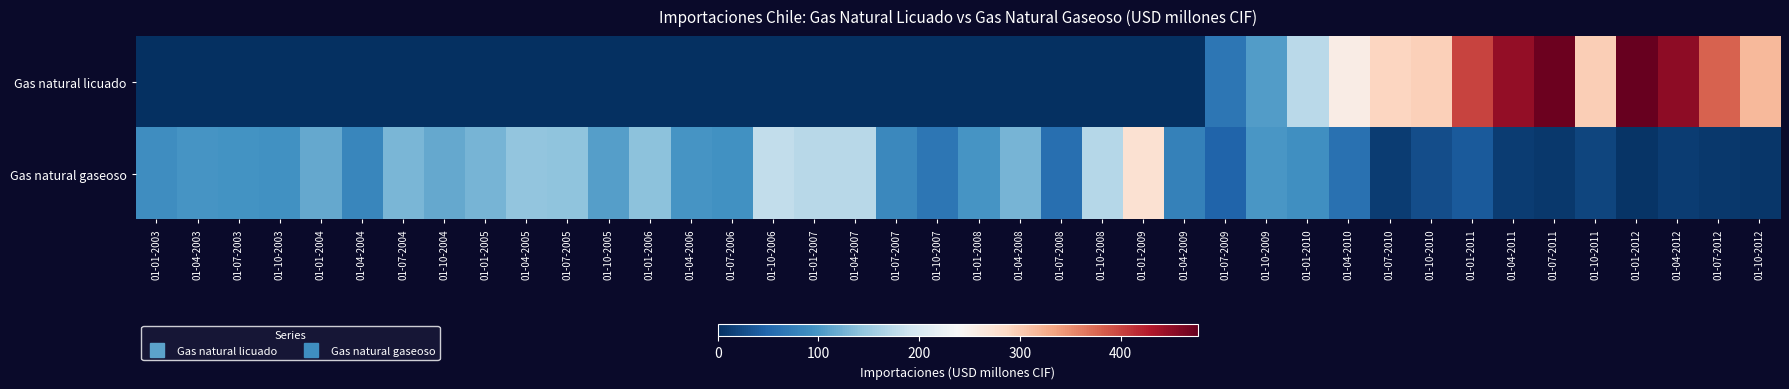

What is the spread (max minus min) of values at 01-07-2003?

96